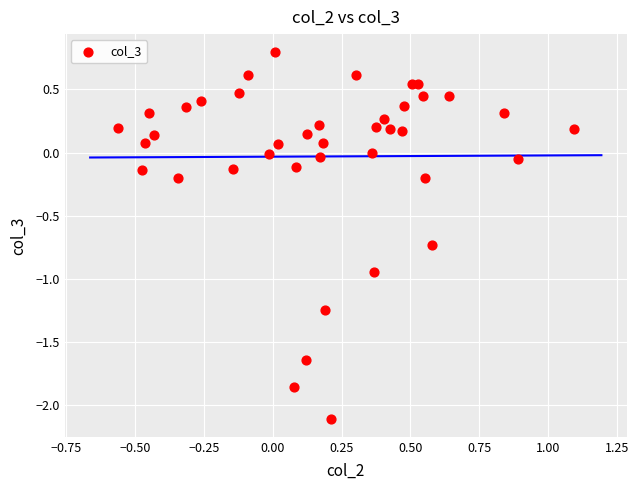

What is the range of X values (max minus min)?

1.7